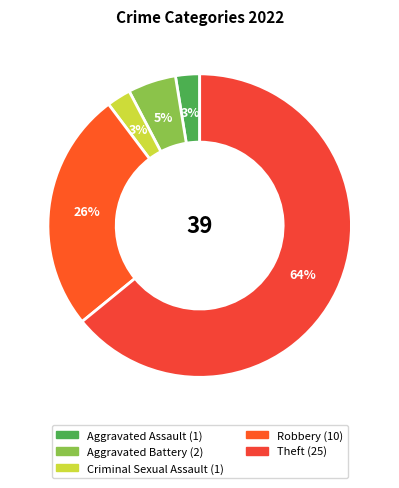

How many segments does this pie chart have?

5